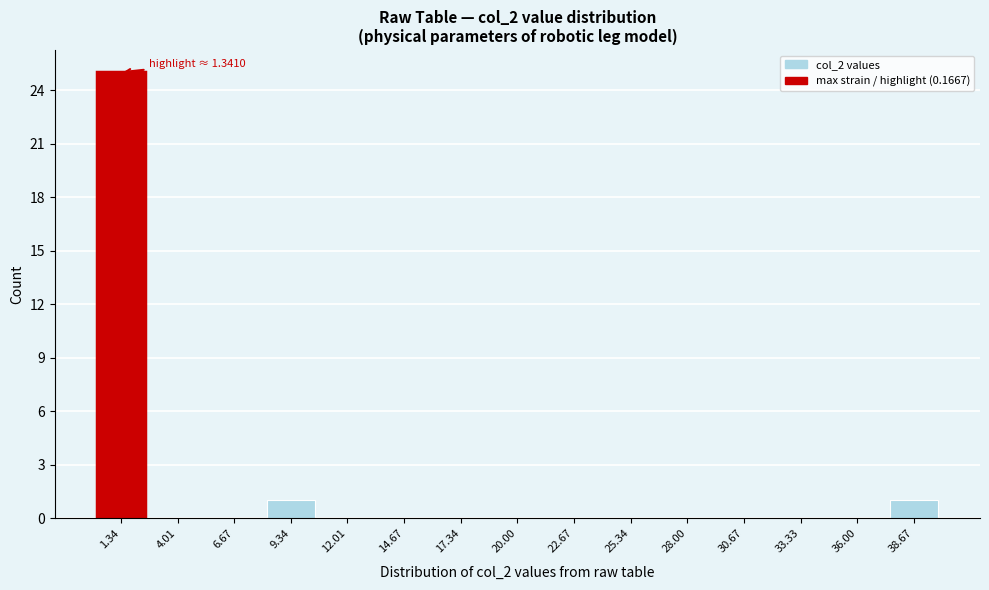

Reading left to right, what are all the values shown in this chart?

1.34=25	4.01=0	6.67=0	9.34=1	12.01=0	14.67=0	17.34=0	20.00=0	22.67=0	25.34=0	28.00=0	30.67=0	33.33=0	36.00=0	38.67=1